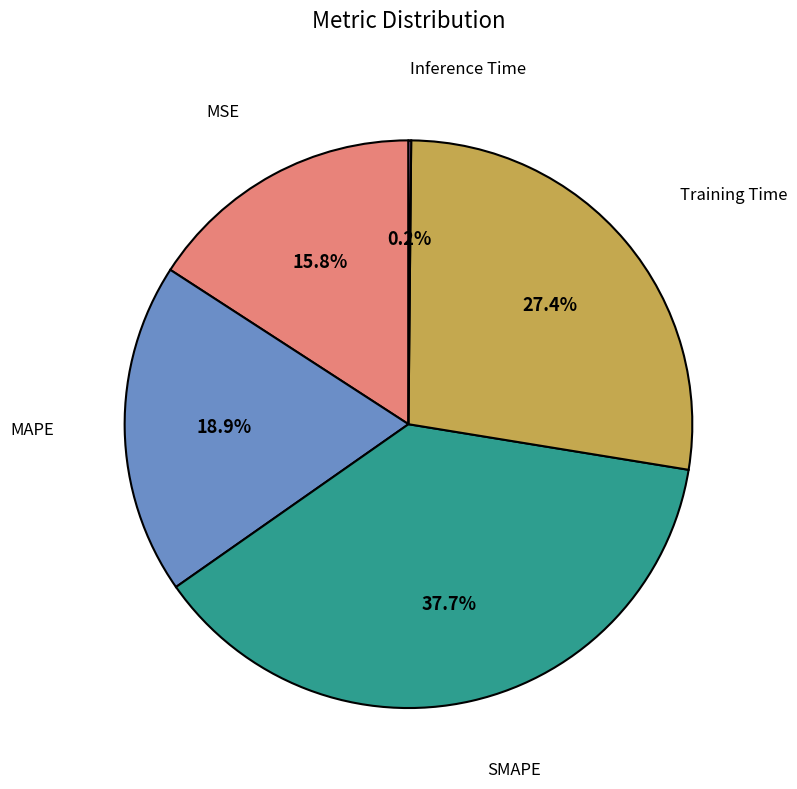

Does any single category account for the majority?

No